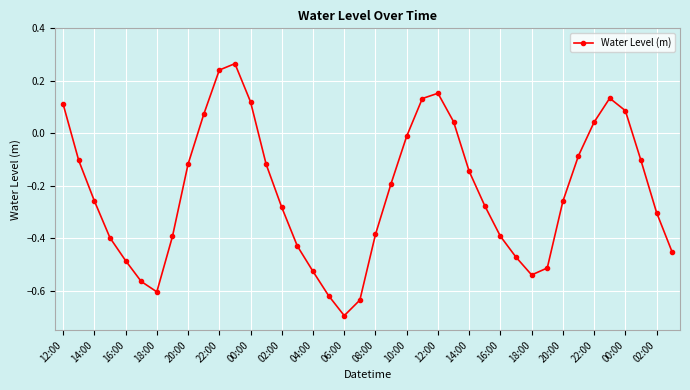

How many points are higher than both their immediate neighbors (excluding endpoints)?

3